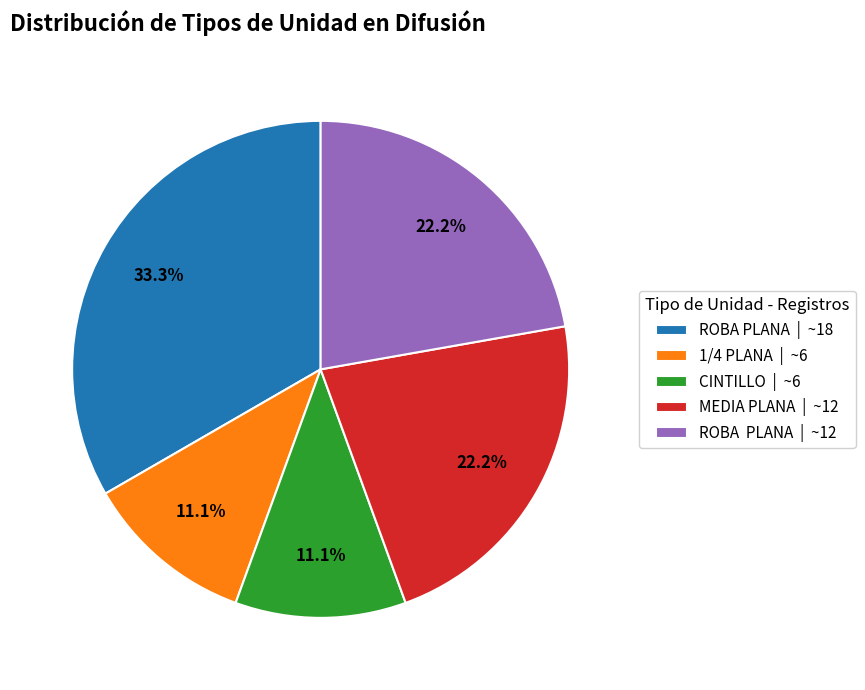

Is there any slice that represents more than half of the pie?

No